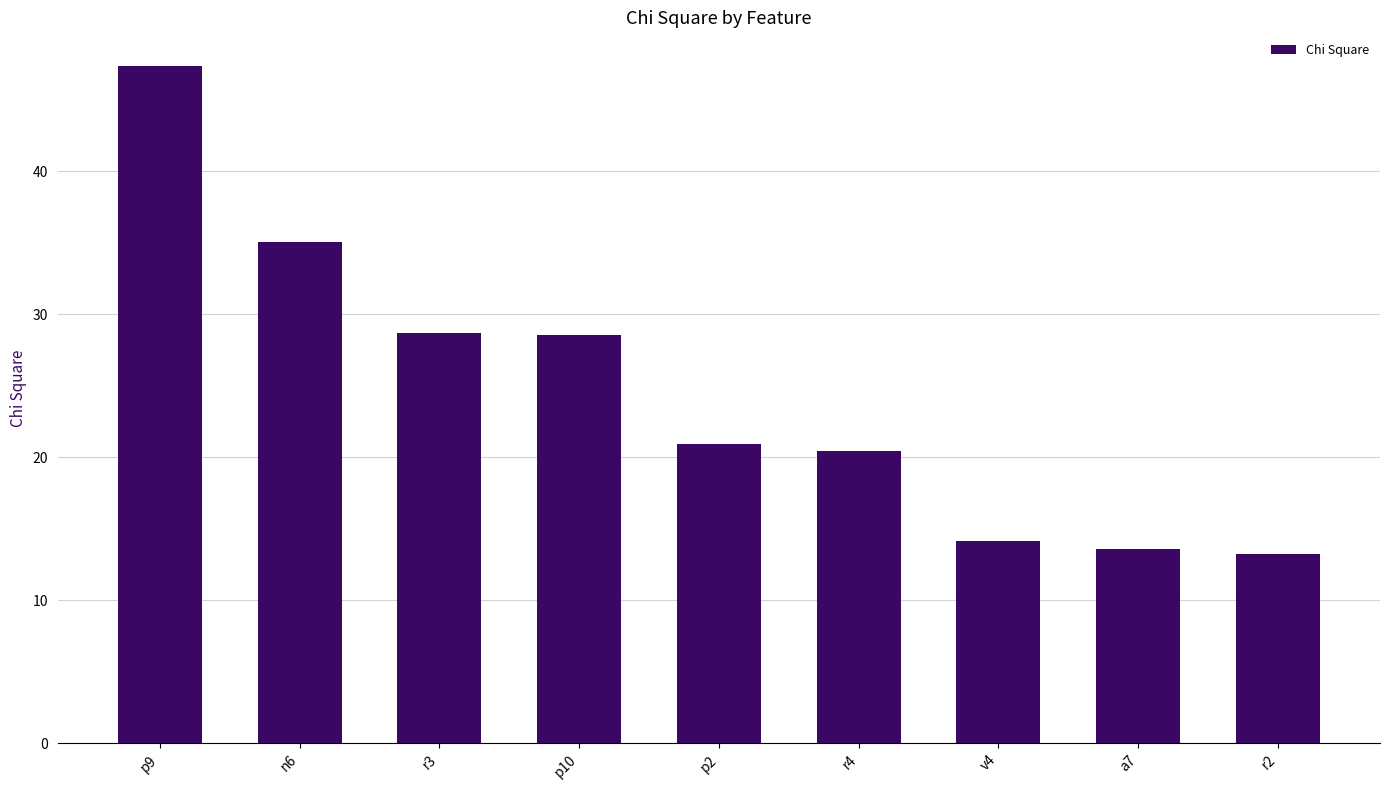

What is the sum of all values?

222.0